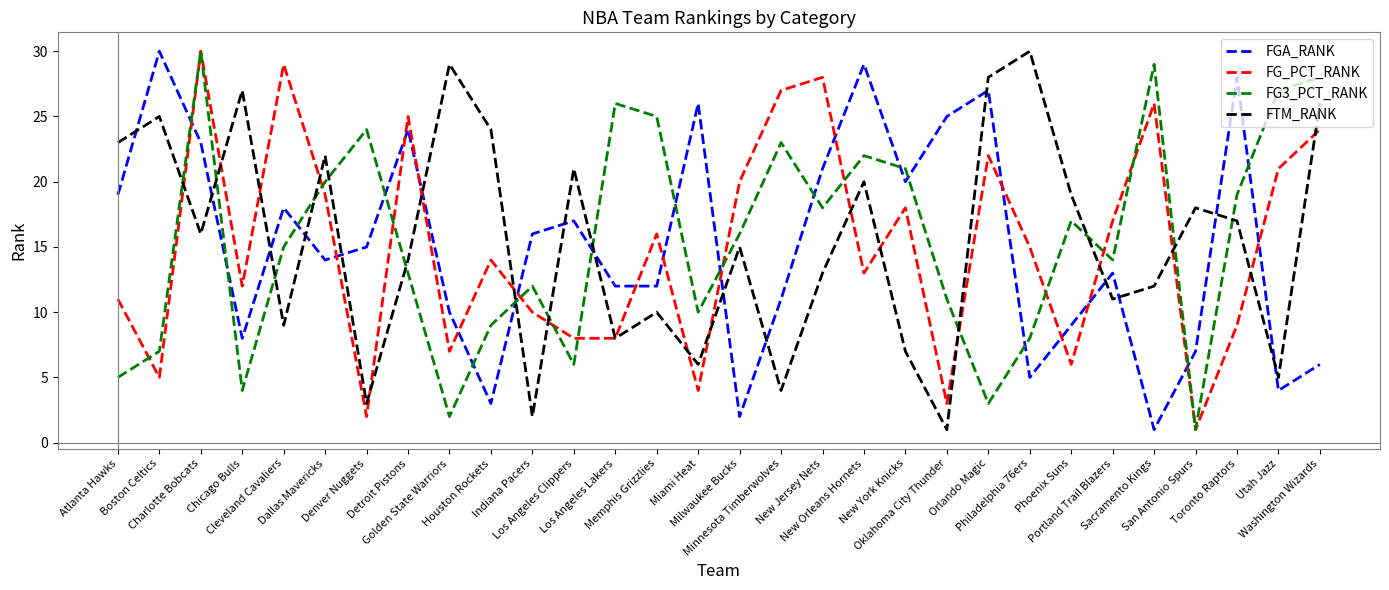

What is the sum of the FTM_RANK values at Sacramento Kings and Minnesota Timberwolves?

16